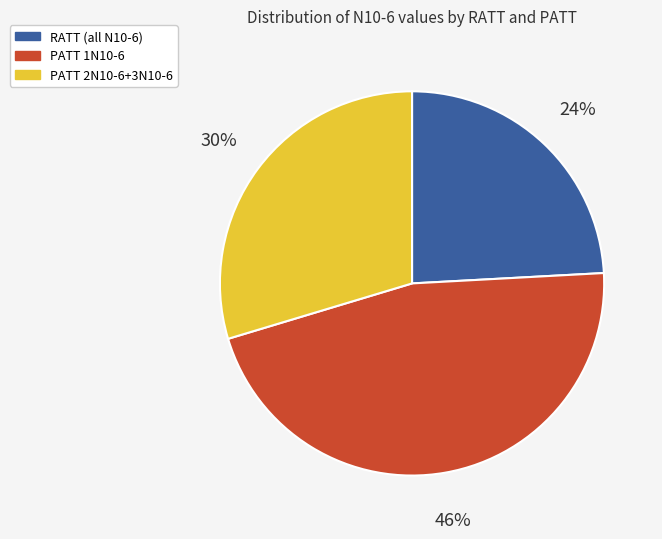

Rank the categories by value from highest to lowest.

PATT 1N10-6, PATT 2N10-6+3N10-6, RATT (all N10-6)